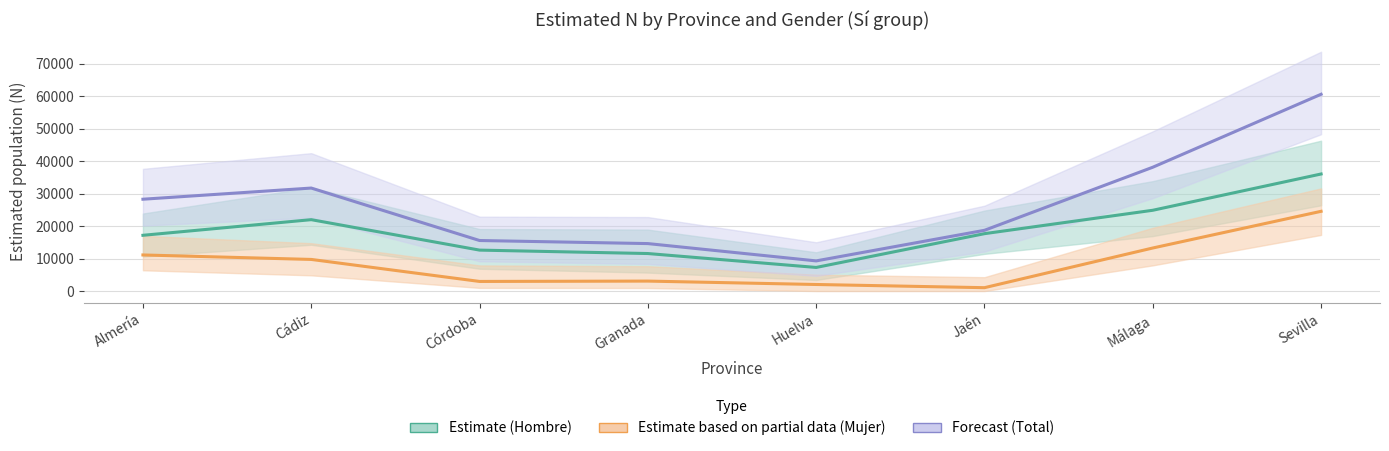

True or false: Forecast (Total) and Estimate based on partial data (Mujer) cross at least once.

False